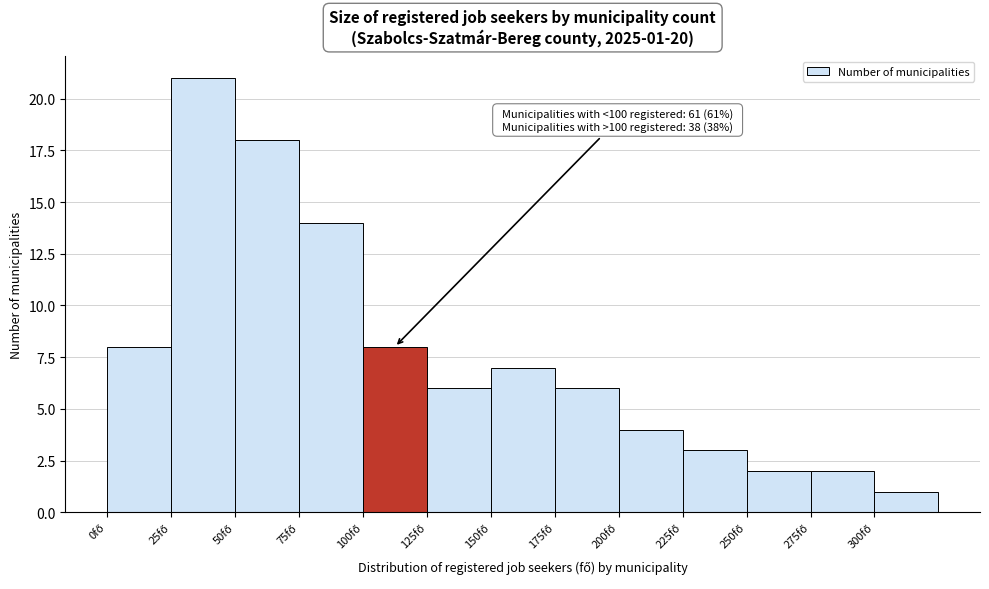

Which range on the x-axis has the tallest bar?

25 to 50